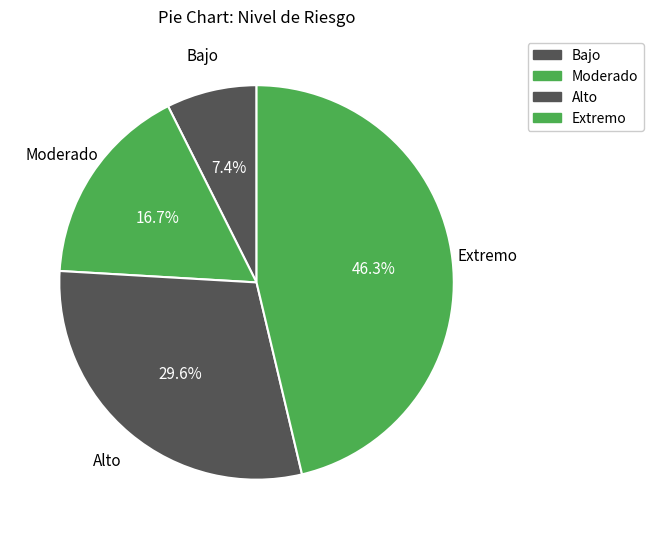

How many slices are in this pie chart?

4